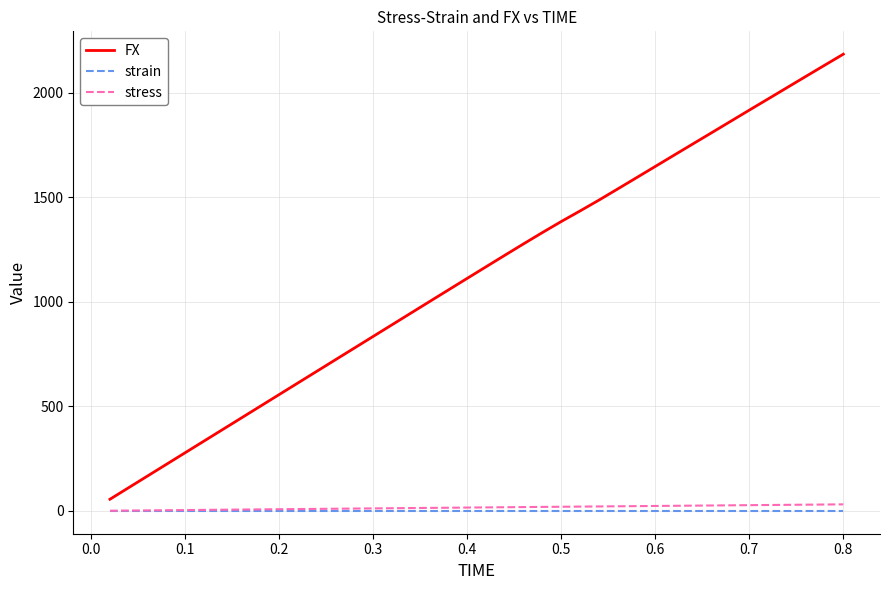

What is the difference between the maximum and second lowest values in the stress series?

29.6